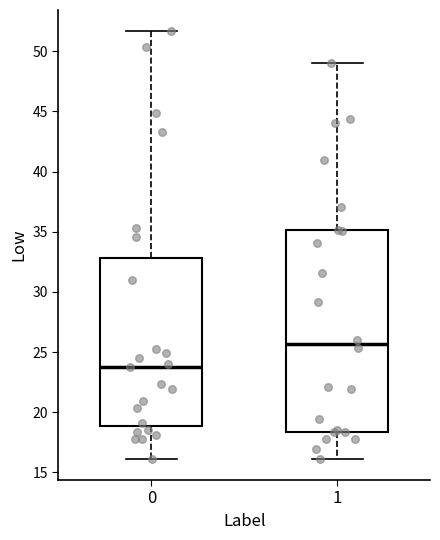

Reading left to right, transcribe this box plot: for each box, give where its median line is, the range the box spans, and where its two whiskers end, as read against the y-axis. The values are not printed on the chart, so give them approximately, as read against the axis.

0: median 24.0, box 19.0 to 33.0, whiskers 16.0 to 51.5
1: median 25.5, box 18.5 to 35.0, whiskers 16.0 to 49.0